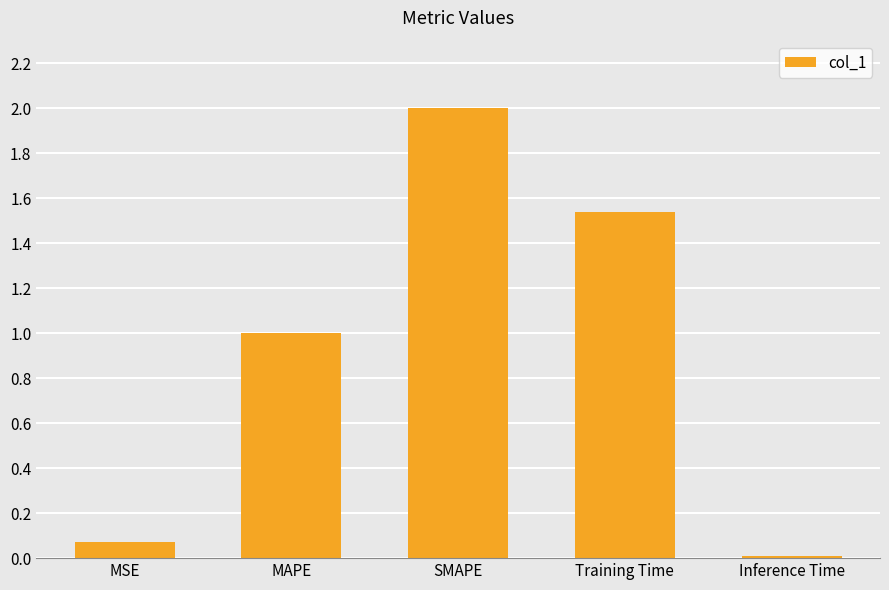

Approximately how many times larger is the value at Training Time compared to SMAPE?

0.8